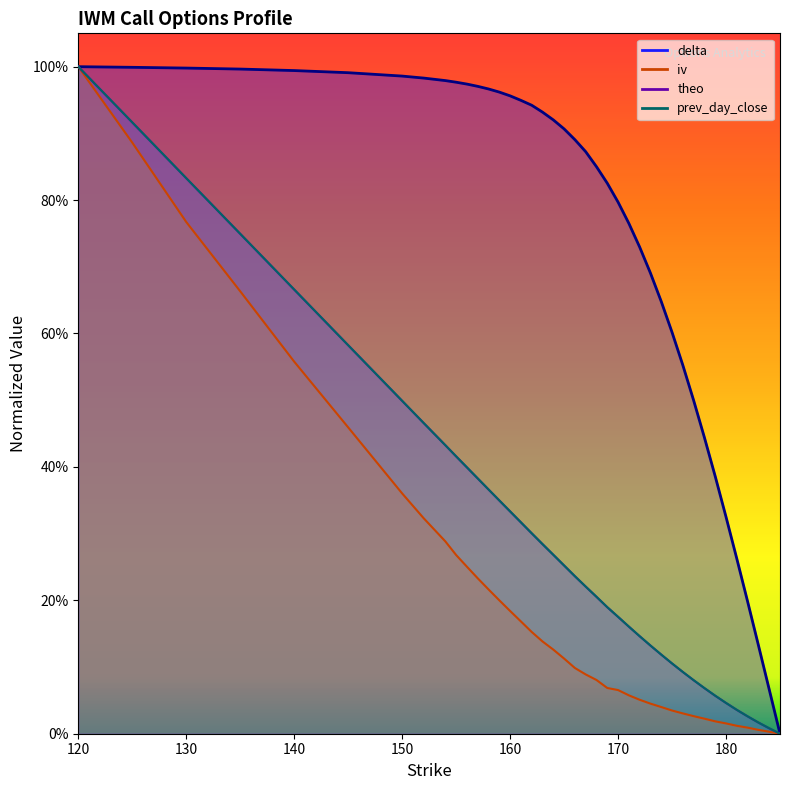

True or false: iv has more than 2 interior local peaks.

False